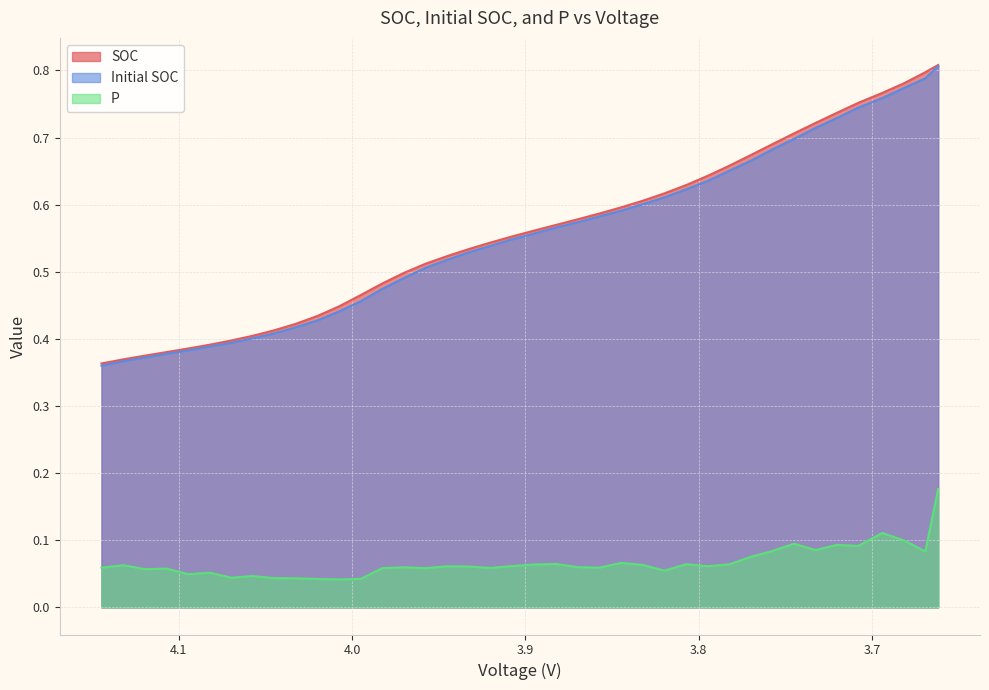

What is the label of the 40th point from the right?

4.144518212376237